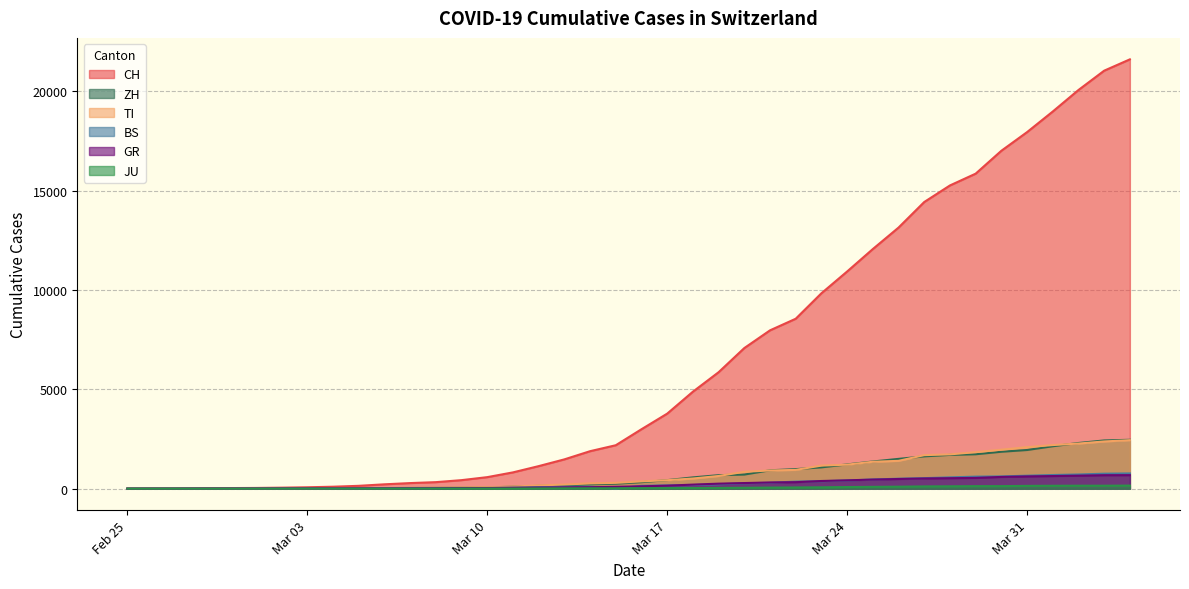

Which series has the largest range (max minus min)?

CH